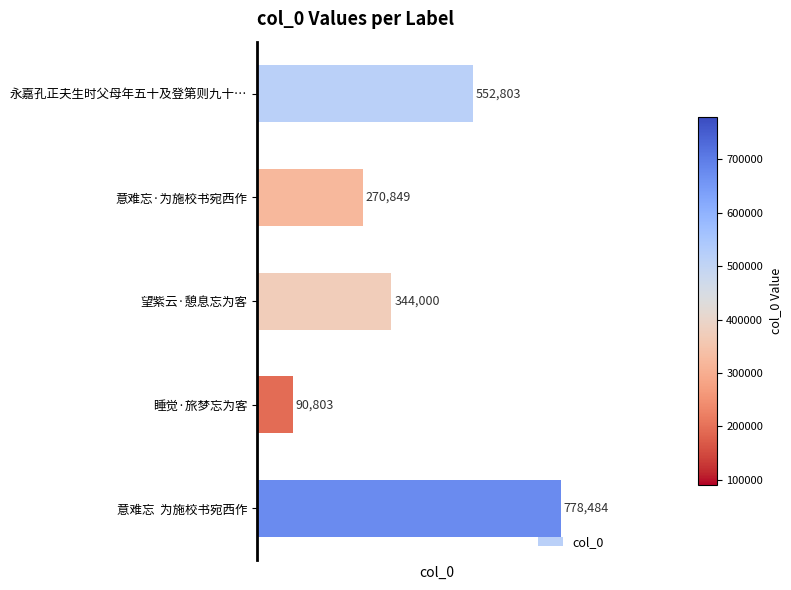

What is the greatest value displayed?

778484